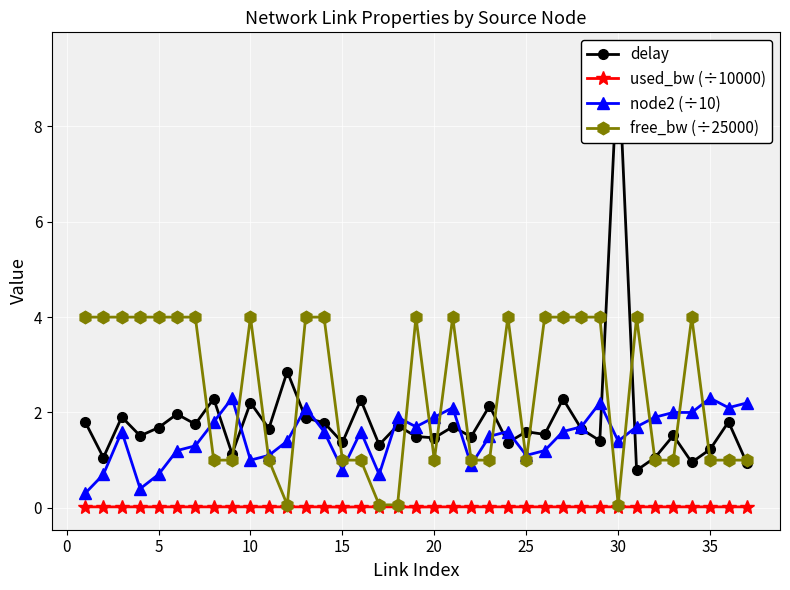

Is it true that free_bw (÷25000) equals 1.5 at 25?

False